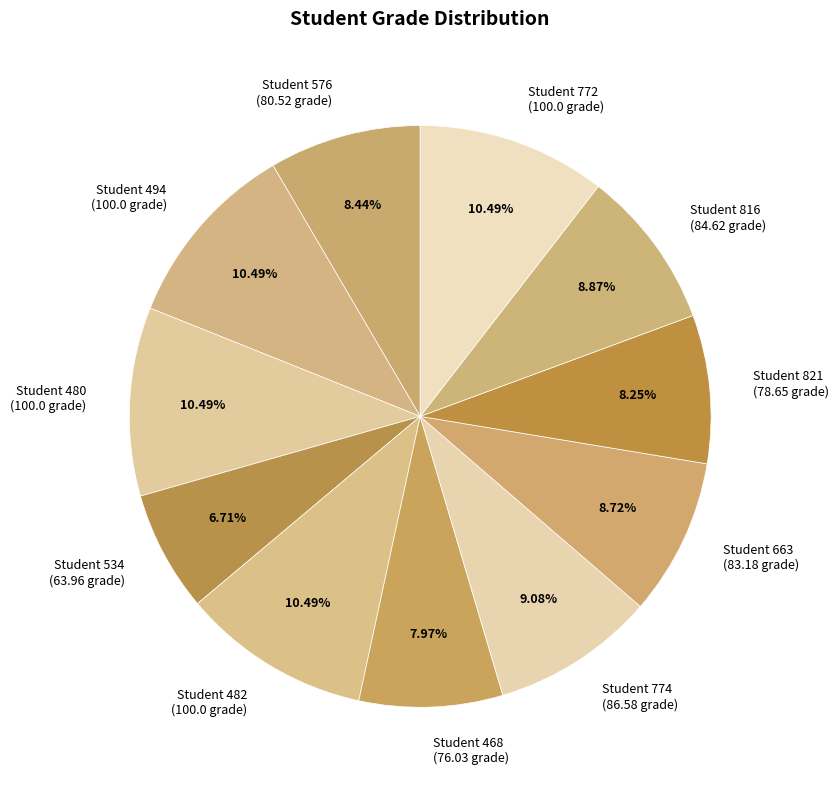

What is the ratio of the value at Student 663 (83.18 grade) to the value at Student 534 (63.96 grade)?

1.3